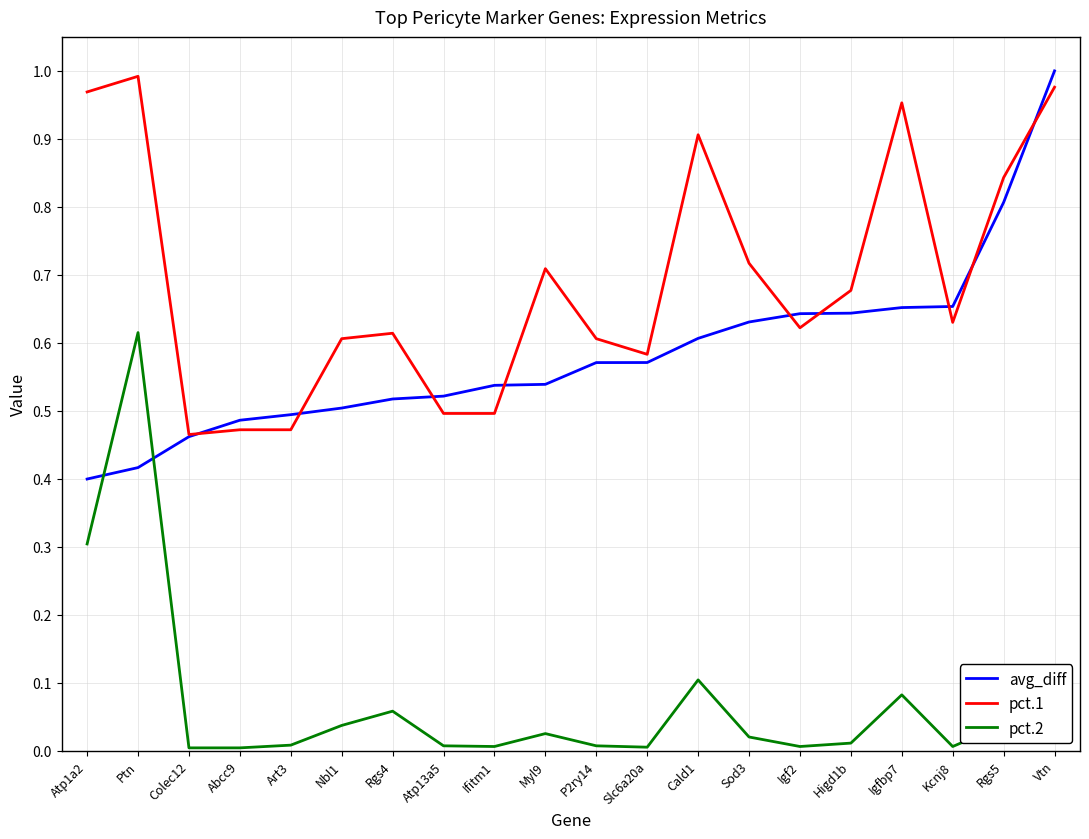

True or false: pct.1 has a value of 0.5 at Abcc9.

True